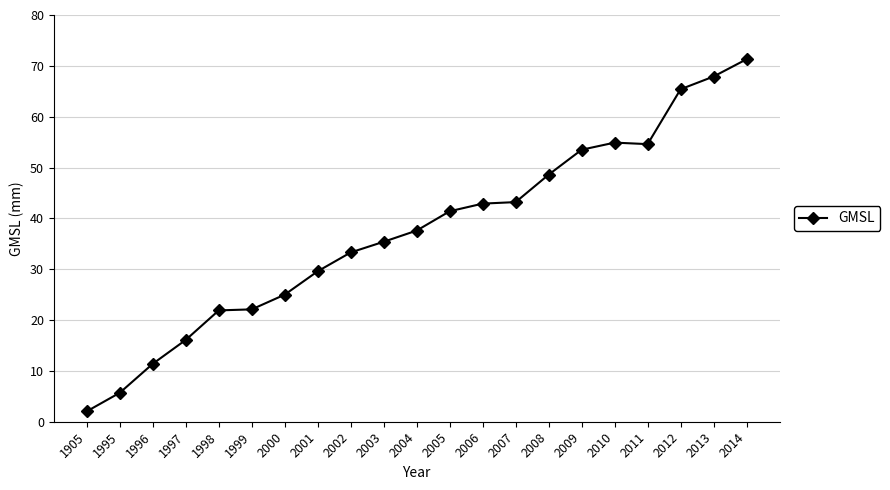

What value does the data have at 1995?

5.7